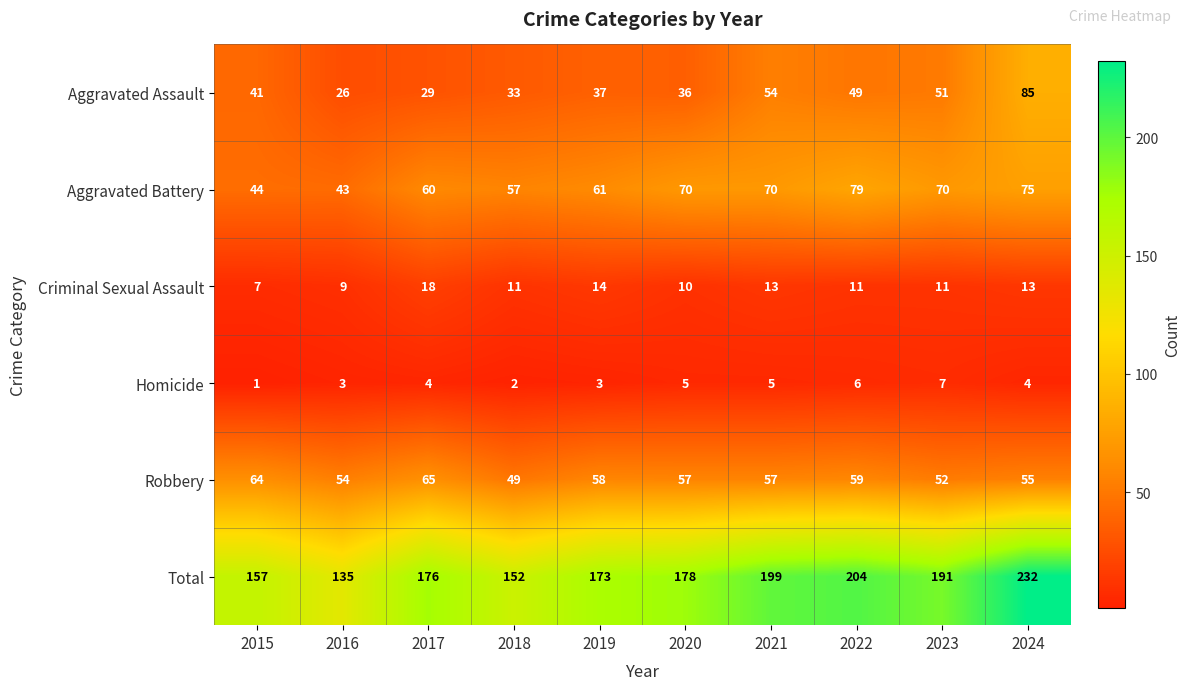

What is the difference between the maximum and second lowest values in the Criminal Sexual Assault series?

9